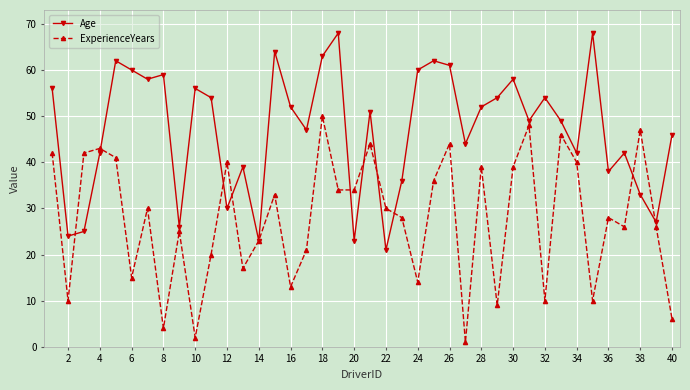

What are all the series names shown in the legend?

Age, ExperienceYears